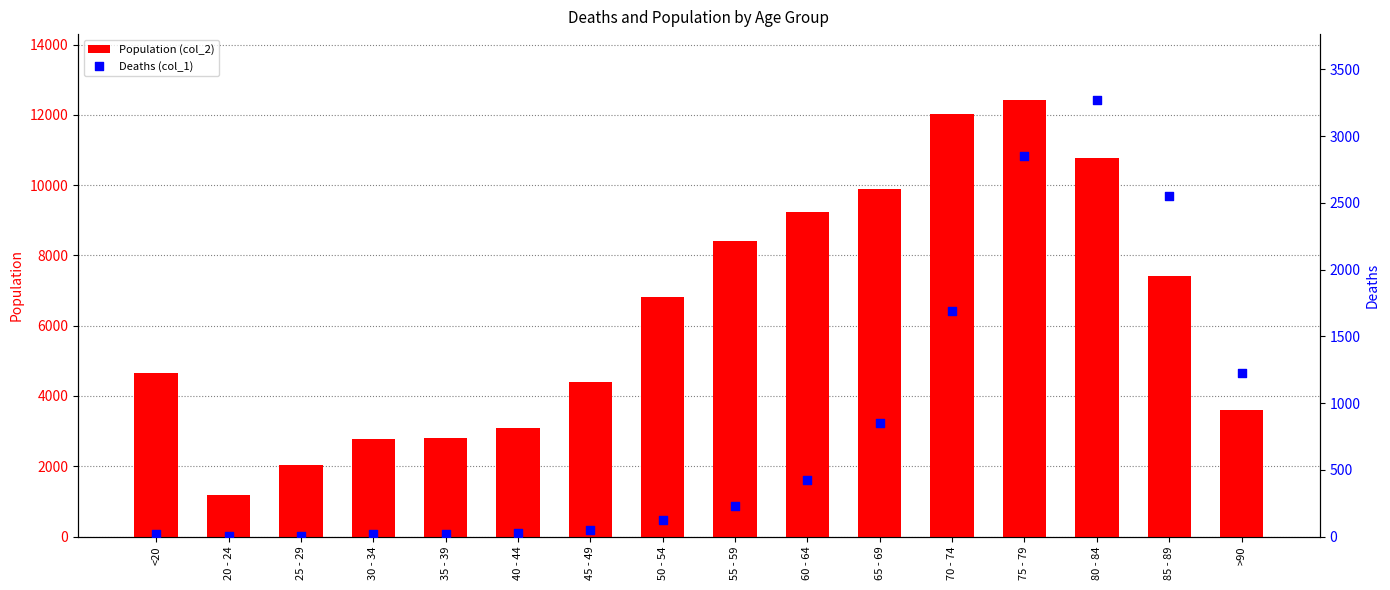

What is the total value across all series at 50 - 54?

6929